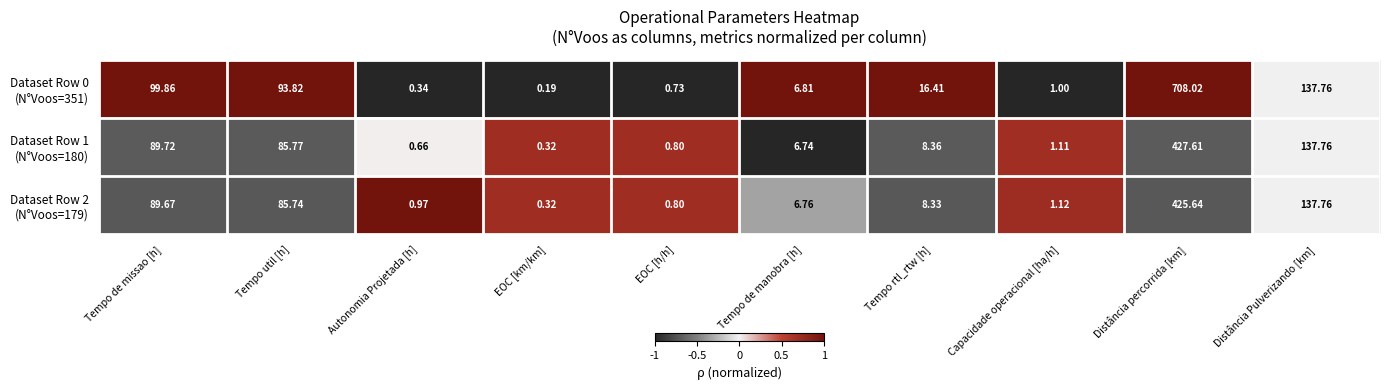

At which category is the sum across all series the highest?

Distância percorrida [km]